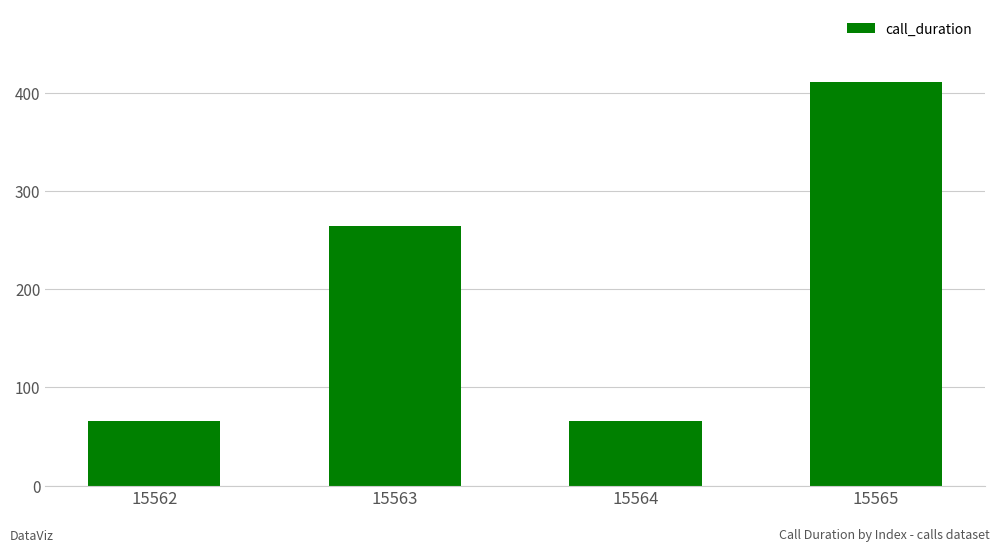

What is the greatest value displayed?

411